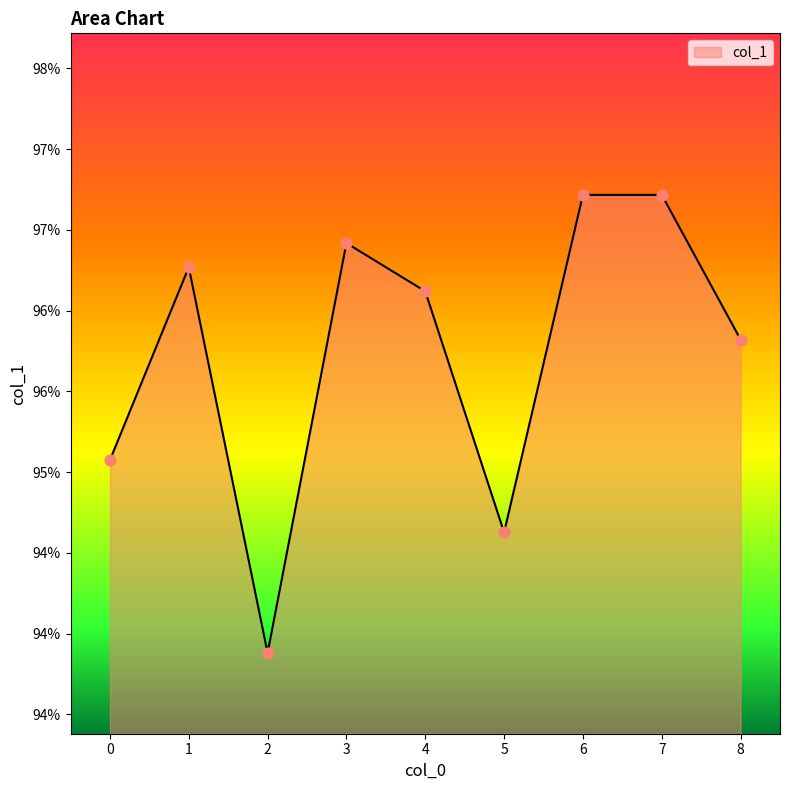

Which has a higher value, 0 or 1?

1